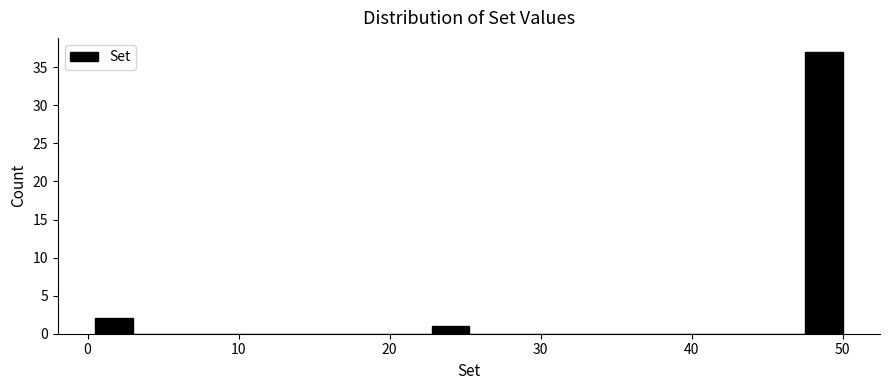

Around what value on the x-axis is the tallest bar? Give the approximate position of its centre, as read against the axis.

49